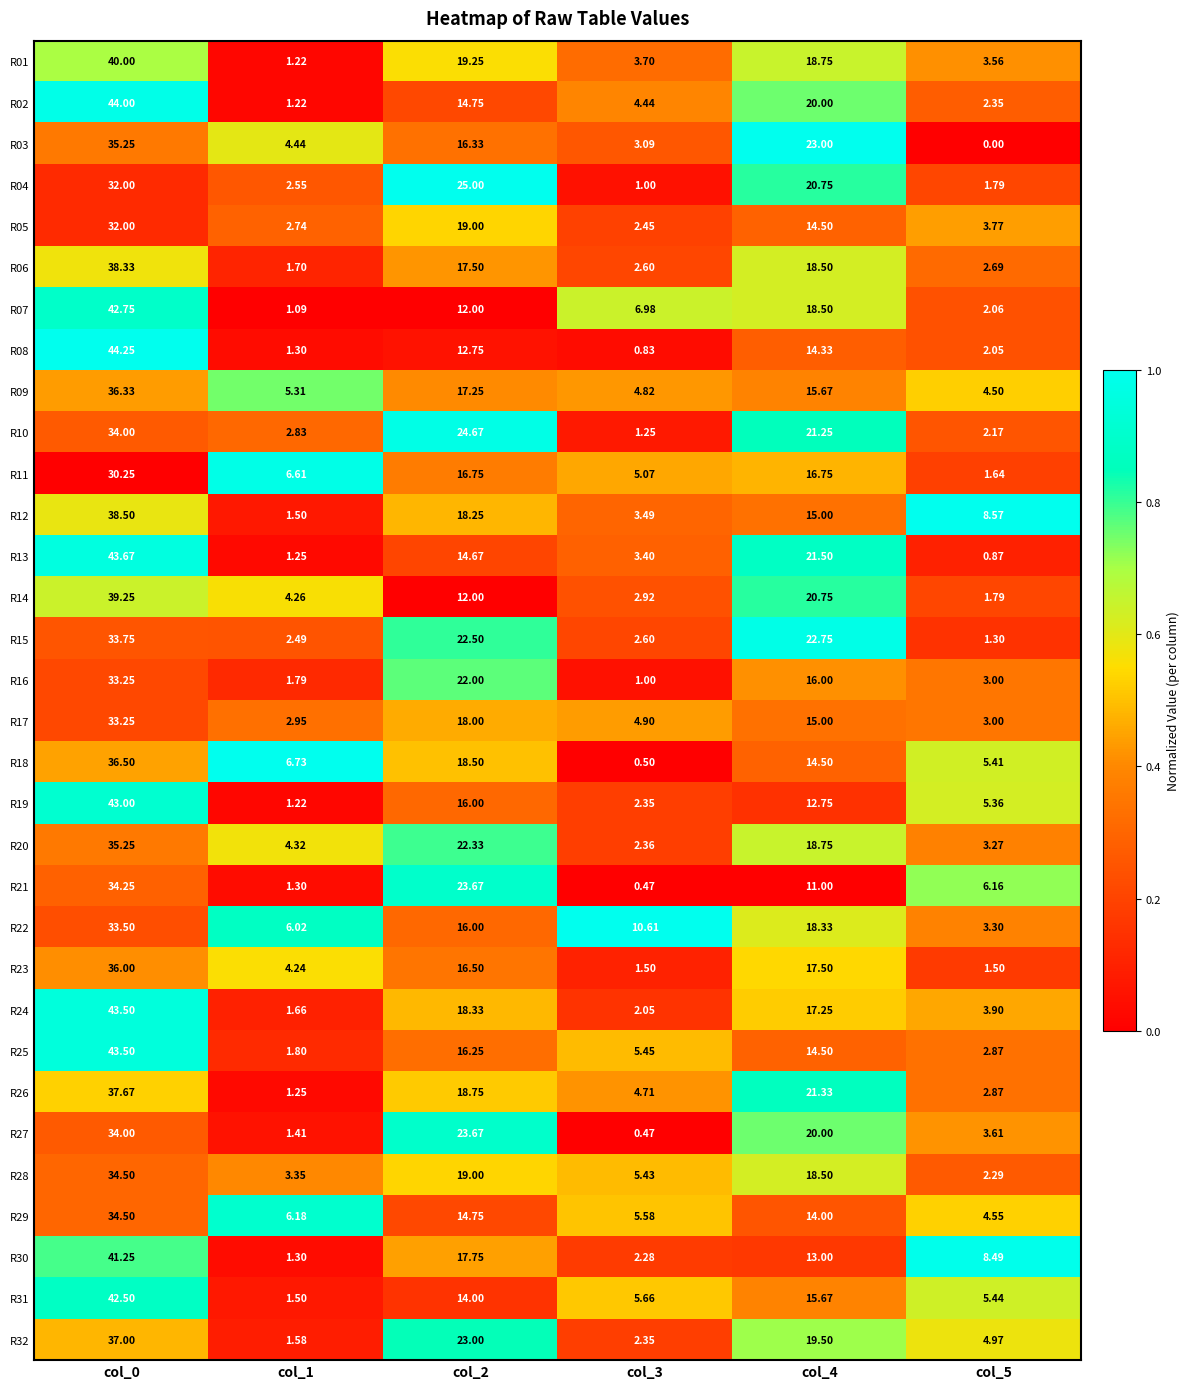

Reading left to right, what are all the values shown in this chart?

R01: col_0=40.0	col_1=1.2	col_2=19.2	col_3=3.7	col_4=18.8	col_5=3.6
R02: col_0=44.0	col_1=1.2	col_2=14.8	col_3=4.4	col_4=20.0	col_5=2.4
R03: col_0=35.2	col_1=4.4	col_2=16.3	col_3=3.1	col_4=23.0	col_5=0.0
R04: col_0=32.0	col_1=2.5	col_2=25.0	col_3=1.0	col_4=20.8	col_5=1.8
R05: col_0=32.0	col_1=2.7	col_2=19.0	col_3=2.5	col_4=14.5	col_5=3.8
R06: col_0=38.3	col_1=1.7	col_2=17.5	col_3=2.6	col_4=18.5	col_5=2.7
R07: col_0=42.8	col_1=1.1	col_2=12.0	col_3=7.0	col_4=18.5	col_5=2.1
R08: col_0=44.2	col_1=1.3	col_2=12.8	col_3=0.8	col_4=14.3	col_5=2.0
R09: col_0=36.3	col_1=5.3	col_2=17.2	col_3=4.8	col_4=15.7	col_5=4.5
R10: col_0=34.0	col_1=2.8	col_2=24.7	col_3=1.2	col_4=21.2	col_5=2.2
R11: col_0=30.2	col_1=6.6	col_2=16.8	col_3=5.1	col_4=16.8	col_5=1.6
R12: col_0=38.5	col_1=1.5	col_2=18.2	col_3=3.5	col_4=15.0	col_5=8.6
R13: col_0=43.7	col_1=1.2	col_2=14.7	col_3=3.4	col_4=21.5	col_5=0.9
R14: col_0=39.2	col_1=4.3	col_2=12.0	col_3=2.9	col_4=20.8	col_5=1.8
R15: col_0=33.8	col_1=2.5	col_2=22.5	col_3=2.6	col_4=22.8	col_5=1.3
R16: col_0=33.2	col_1=1.8	col_2=22.0	col_3=1.0	col_4=16.0	col_5=3.0
R17: col_0=33.2	col_1=3.0	col_2=18.0	col_3=4.9	col_4=15.0	col_5=3.0
R18: col_0=36.5	col_1=6.7	col_2=18.5	col_3=0.5	col_4=14.5	col_5=5.4
R19: col_0=43.0	col_1=1.2	col_2=16.0	col_3=2.4	col_4=12.8	col_5=5.4
R20: col_0=35.2	col_1=4.3	col_2=22.3	col_3=2.4	col_4=18.8	col_5=3.3
R21: col_0=34.2	col_1=1.3	col_2=23.7	col_3=0.5	col_4=11.0	col_5=6.2
R22: col_0=33.5	col_1=6.0	col_2=16.0	col_3=10.6	col_4=18.3	col_5=3.3
R23: col_0=36.0	col_1=4.2	col_2=16.5	col_3=1.5	col_4=17.5	col_5=1.5
R24: col_0=43.5	col_1=1.7	col_2=18.3	col_3=2.0	col_4=17.2	col_5=3.9
R25: col_0=43.5	col_1=1.8	col_2=16.2	col_3=5.5	col_4=14.5	col_5=2.9
R26: col_0=37.7	col_1=1.2	col_2=18.8	col_3=4.7	col_4=21.3	col_5=2.9
R27: col_0=34.0	col_1=1.4	col_2=23.7	col_3=0.5	col_4=20.0	col_5=3.6
R28: col_0=34.5	col_1=3.4	col_2=19.0	col_3=5.4	col_4=18.5	col_5=2.3
R29: col_0=34.5	col_1=6.2	col_2=14.8	col_3=5.6	col_4=14.0	col_5=4.5
R30: col_0=41.2	col_1=1.3	col_2=17.8	col_3=2.3	col_4=13.0	col_5=8.5
R31: col_0=42.5	col_1=1.5	col_2=14.0	col_3=5.7	col_4=15.7	col_5=5.4
R32: col_0=37.0	col_1=1.6	col_2=23.0	col_3=2.4	col_4=19.5	col_5=5.0